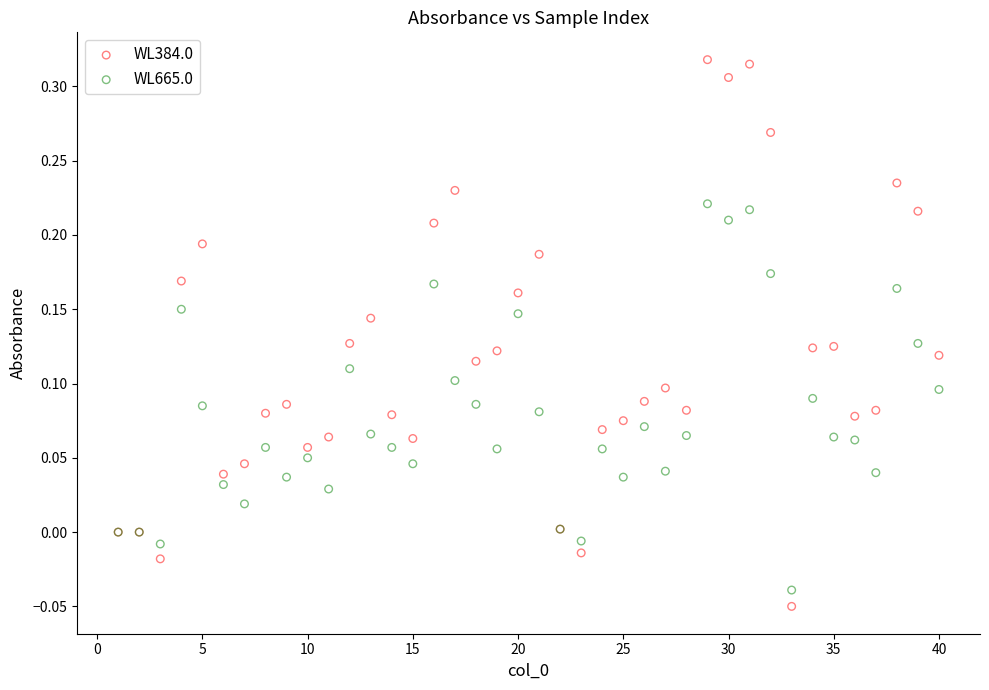

Which series has the widest spread of Y values?

WL384.0